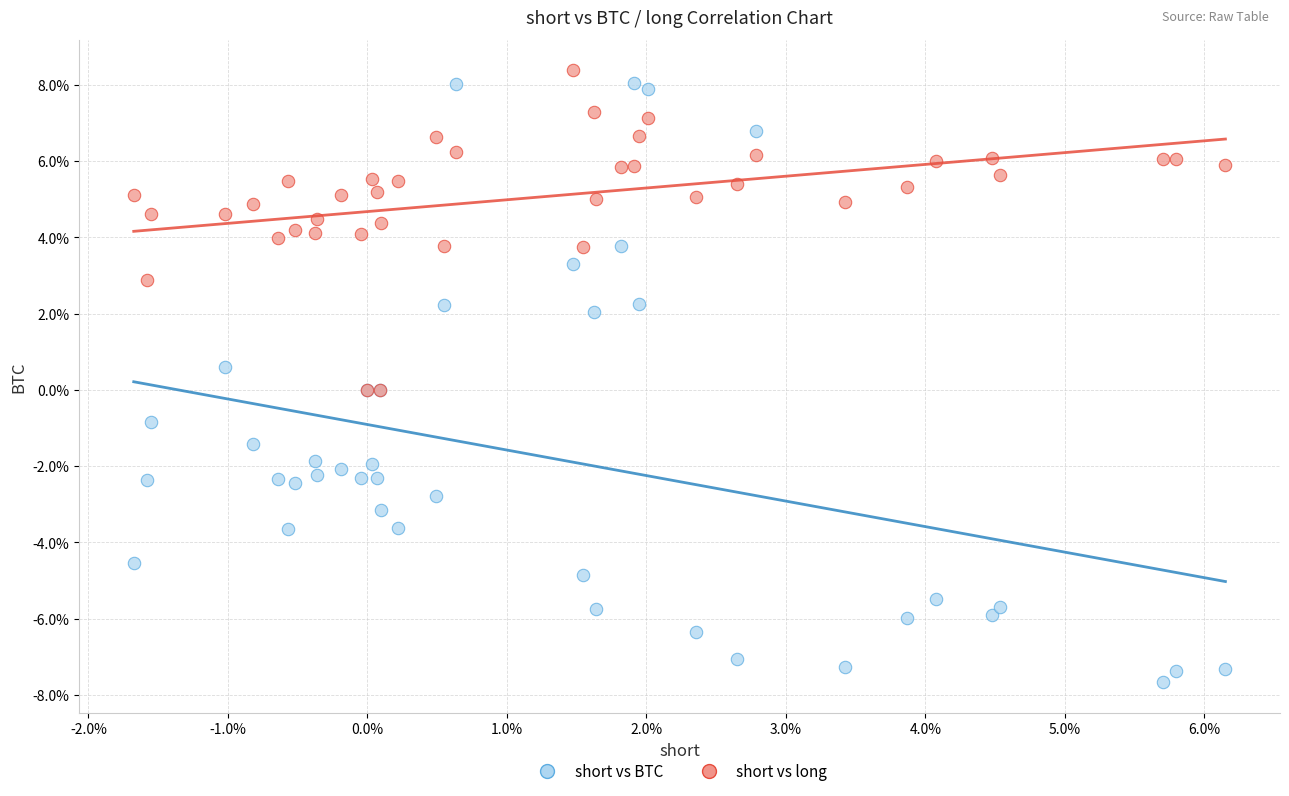

Which series contains the highest Y value?

short vs long